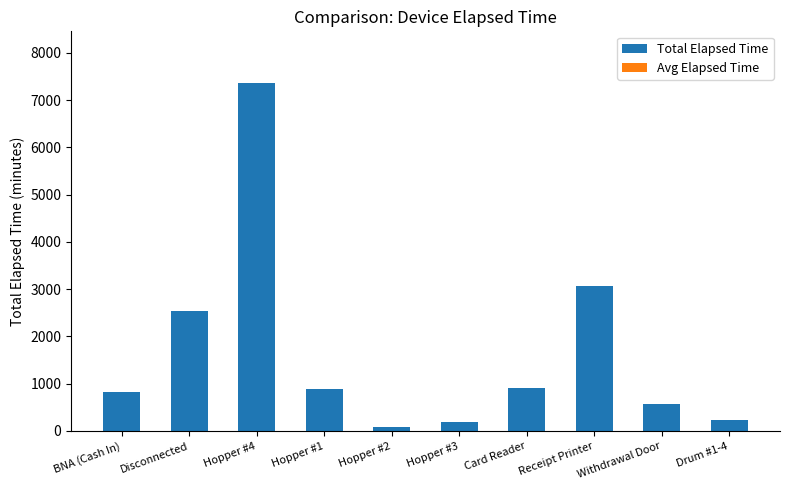

What is the label of the 2nd bar from the left?

Disconnected